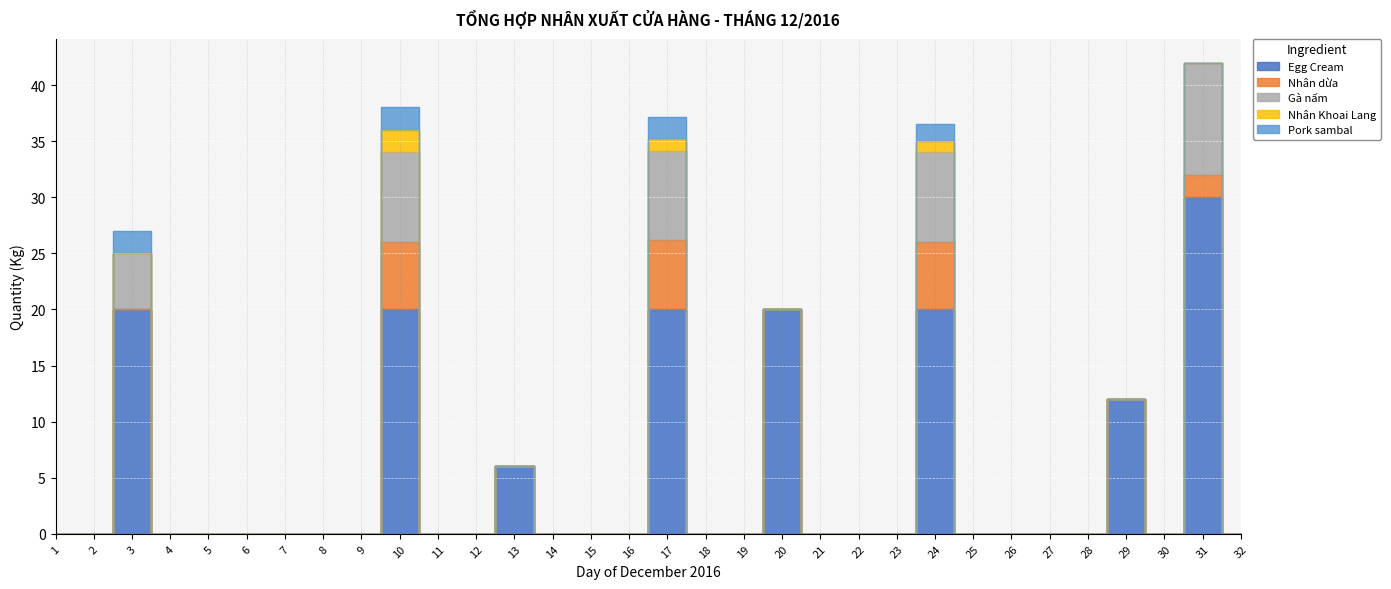

Rank the series by their maximum value, from lowest to highest.

Nhân Khoai Lang, Pork sambal, Nhân dừa, Gà nấm, Egg Cream